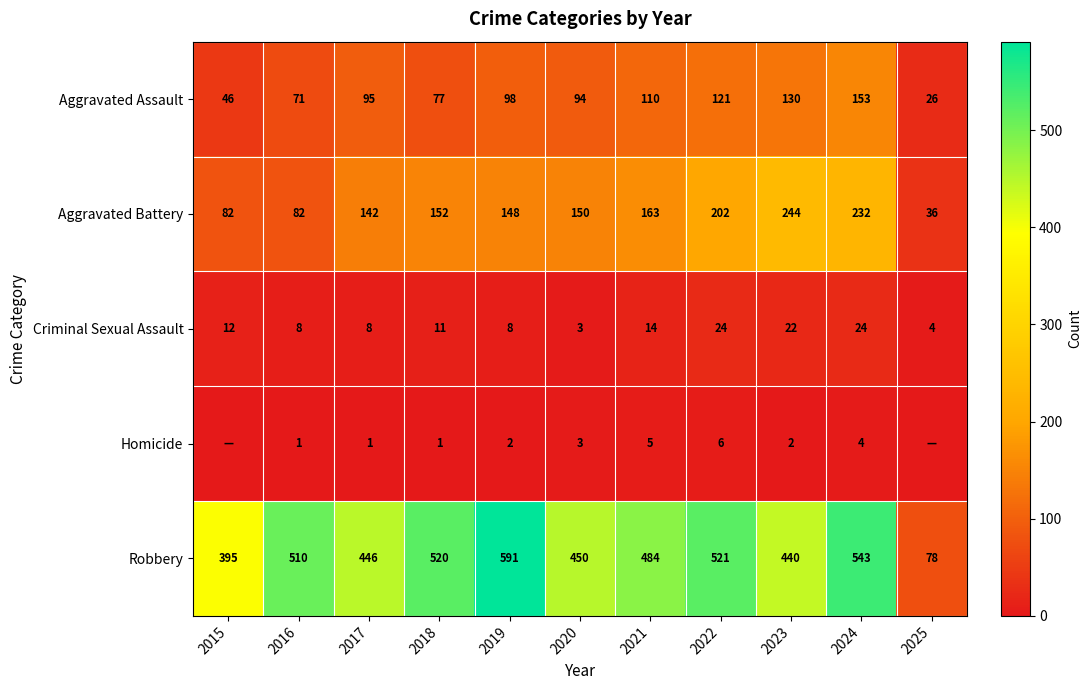

At which label does Aggravated Battery reach its peak?

2023